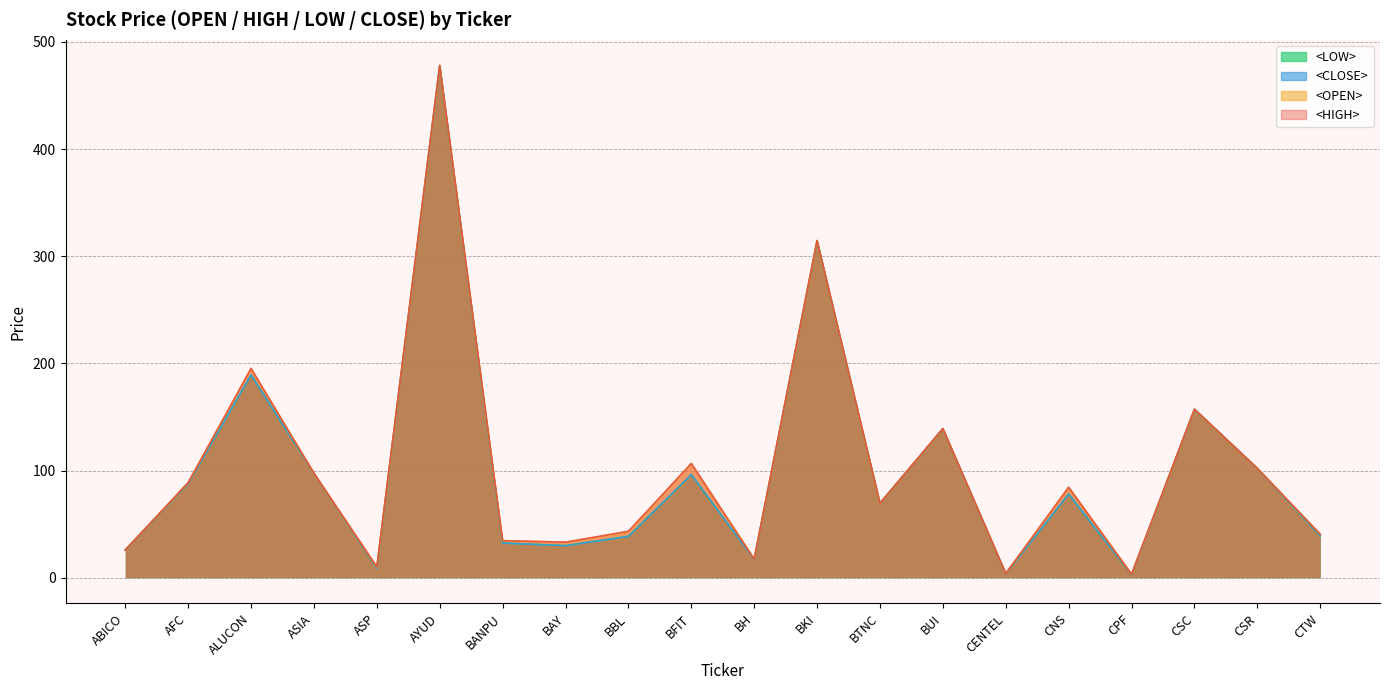

What is the difference between the <CLOSE> values at CTW and CENTEL?

35.4